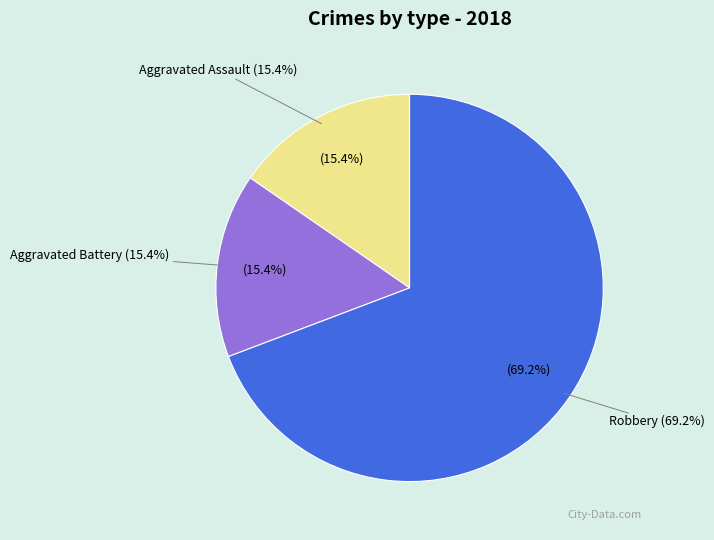

What is the change in value from Aggravated Battery to Robbery?

+7